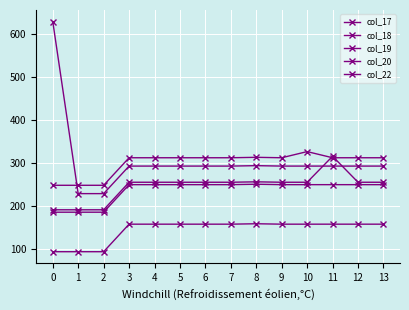

How many values in the col_20 series are below 293?

2